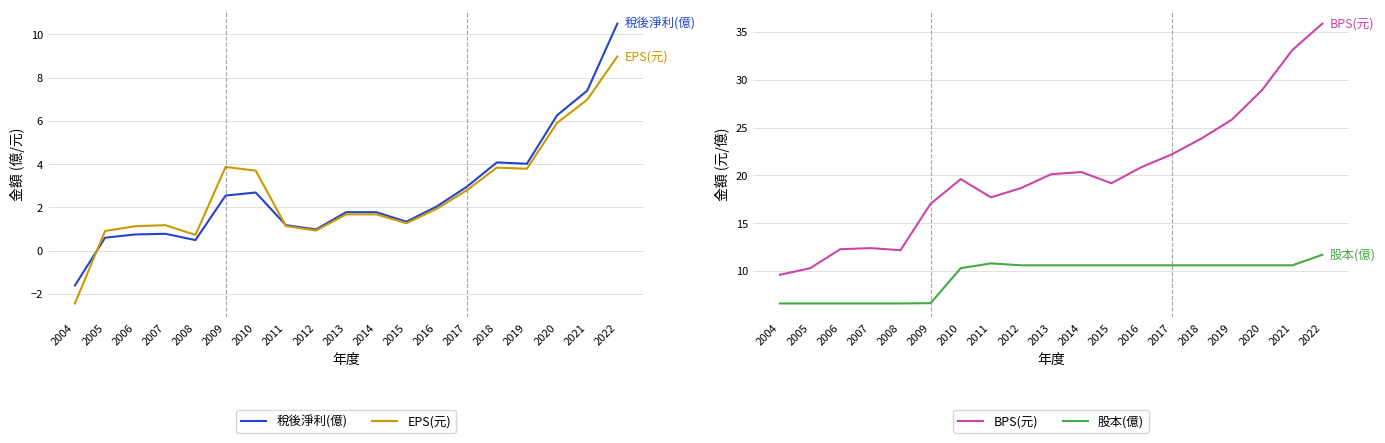

True or false: 股本(億) and EPS(元) intersect in this chart.

False